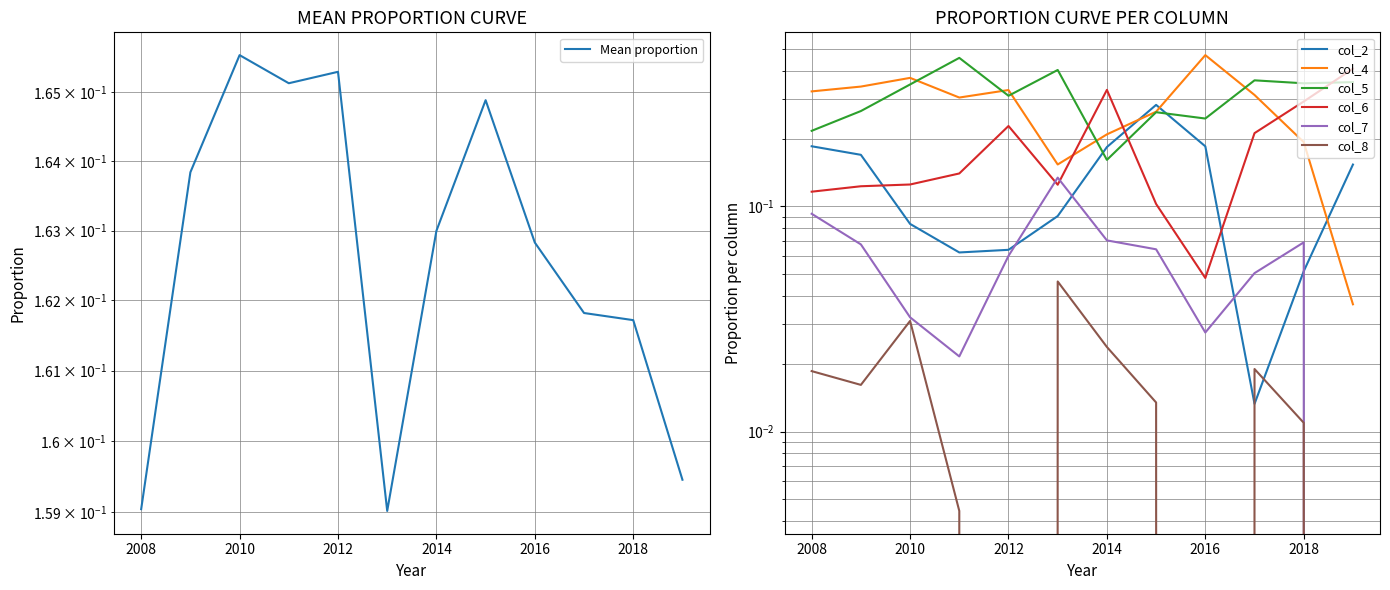

Is it true that col_2 equals 0.2 at 2014?

True